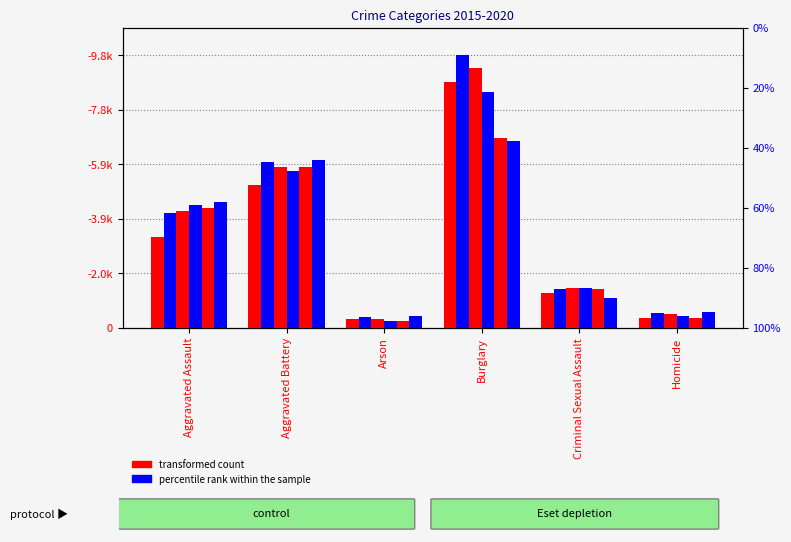

Where is 2017 nearest to the value 4813?

Aggravated Assault